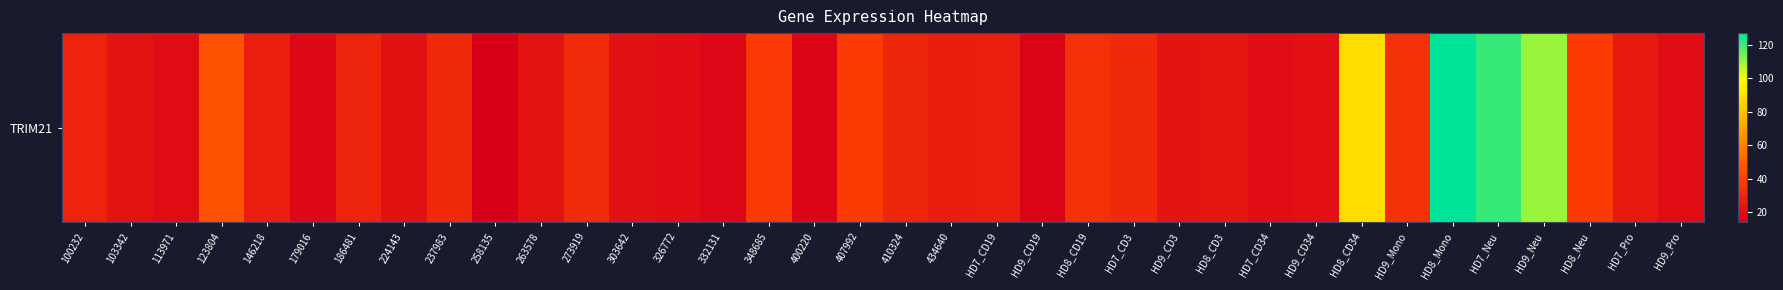

Between 258135 and 332131, which is larger?

332131